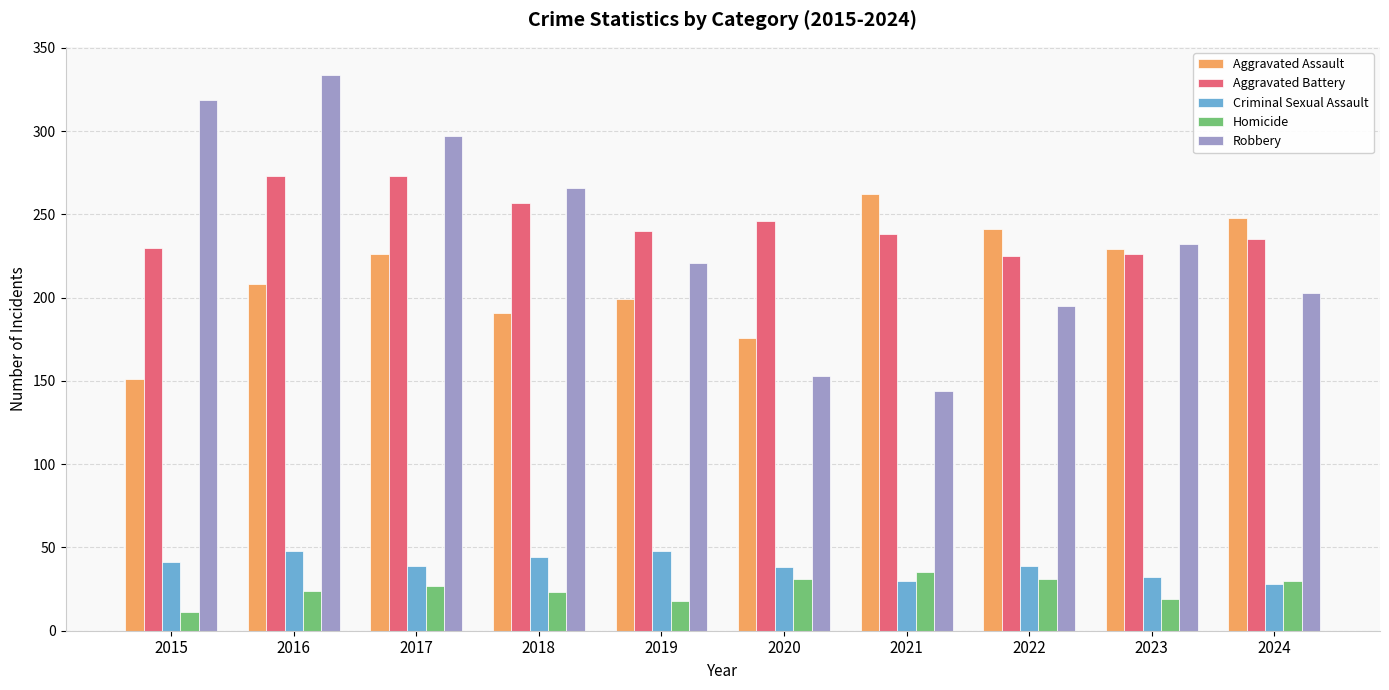

What is the spread (max minus min) of values at 2017?

270